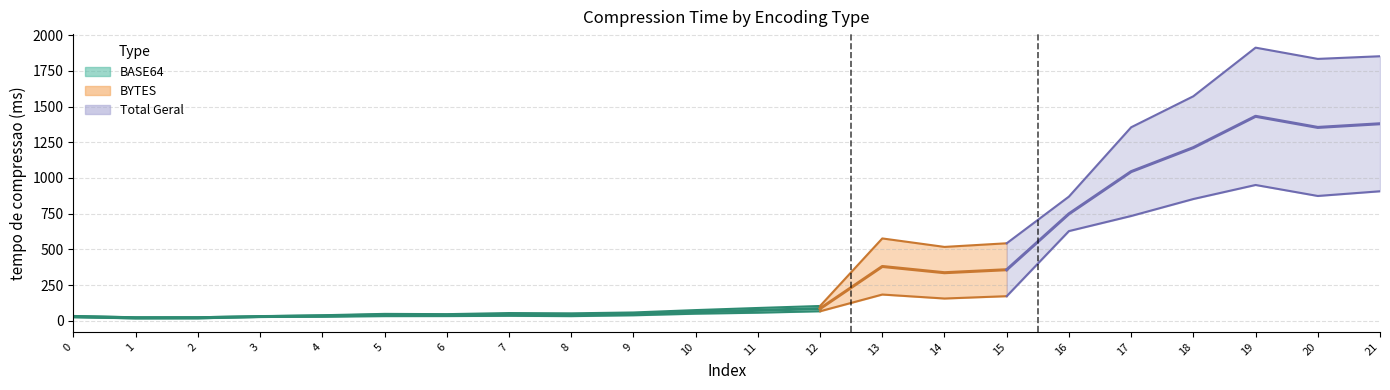

Rank the series at 5 from lowest to highest value.

BYTES, Total Geral, BASE64